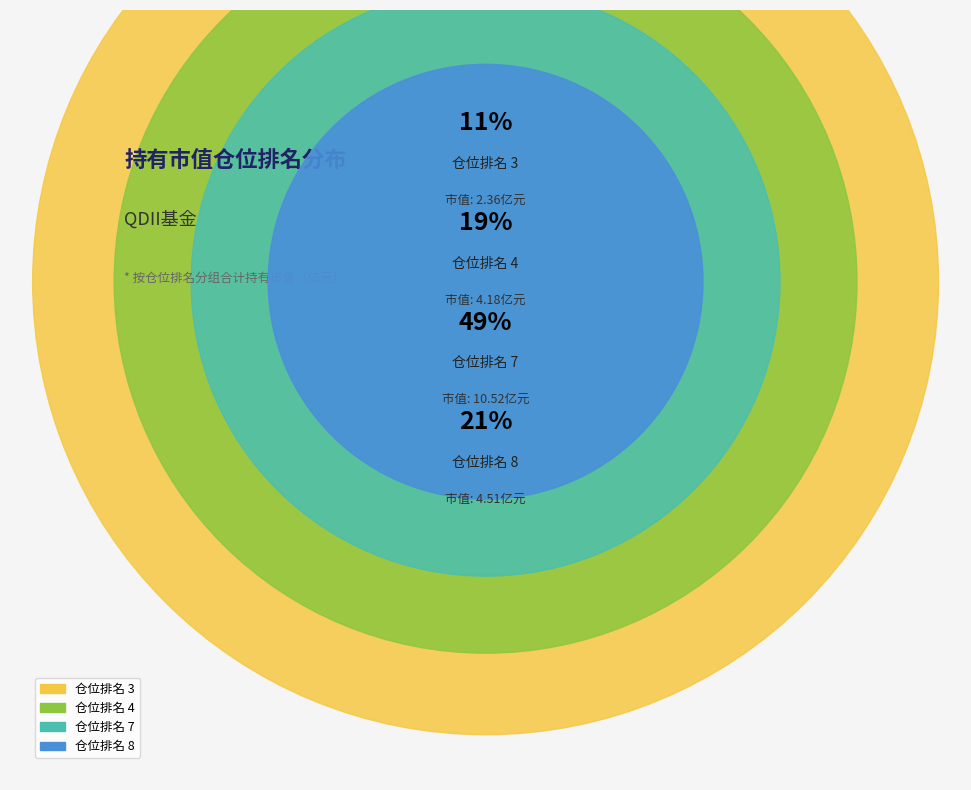

Rank the categories by value from highest to lowest.

仓位排名 7, 仓位排名 8, 仓位排名 4, 仓位排名 3